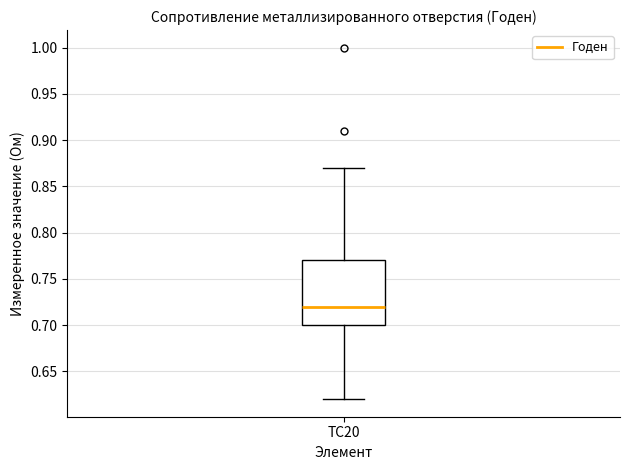

Transcribe this box plot: give where the median line is, the range the box spans, and where the two whiskers end, as read against the y-axis. The values are not printed on the chart, so give them approximately, as read against the axis.

median 0.72, box 0.70 to 0.77, whiskers 0.62 to 0.87